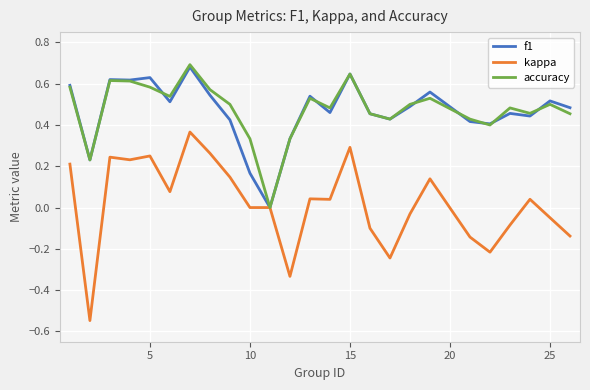

True or false: accuracy has more than 2 interior local peaks.

True